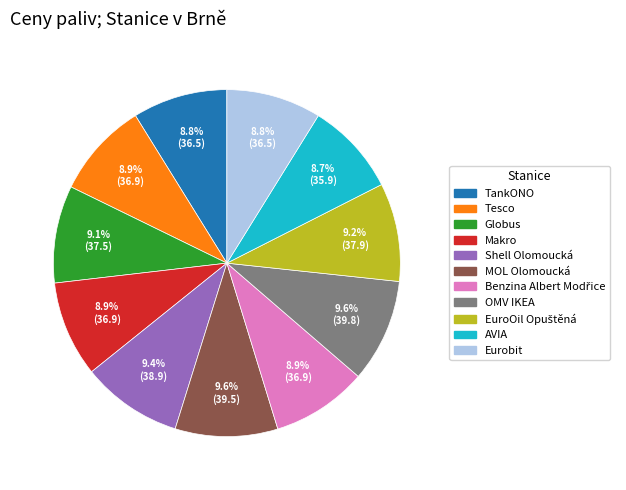

What percentage do Shell Olomoucká and OMV IKEA together represent?

19.0%